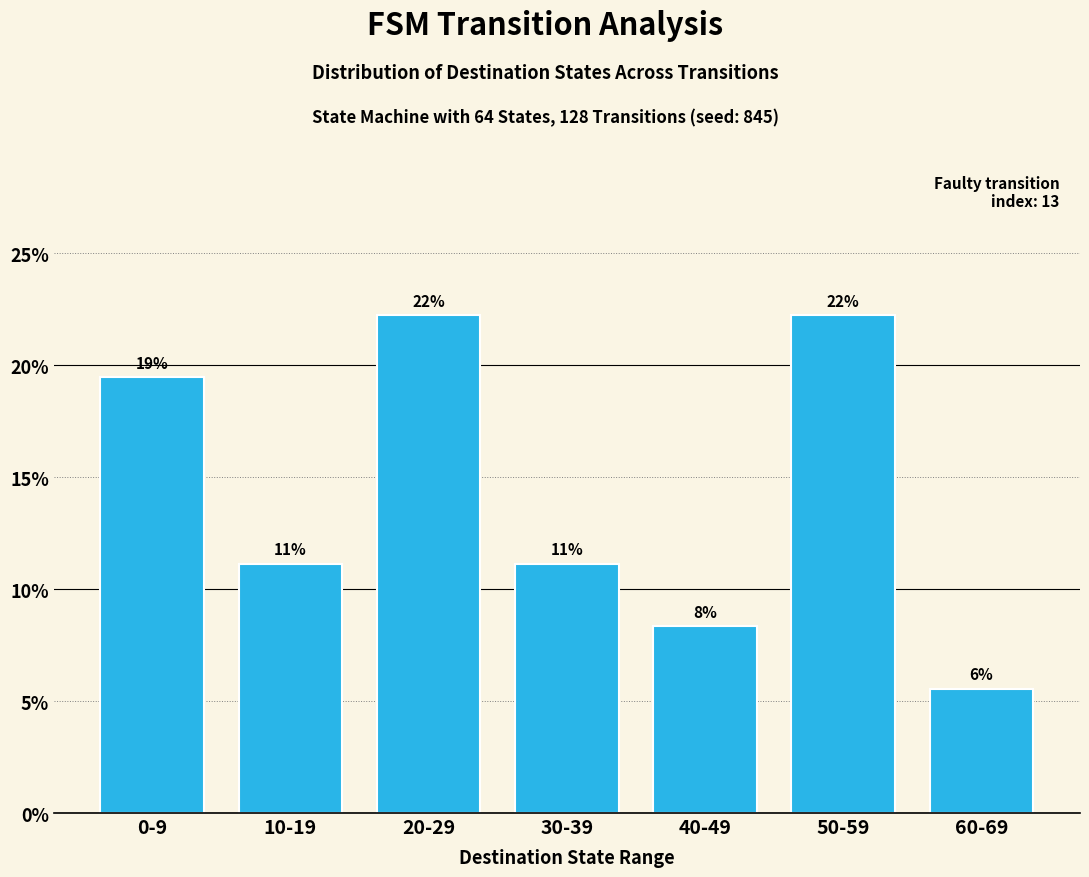

Are the bars horizontal?

No